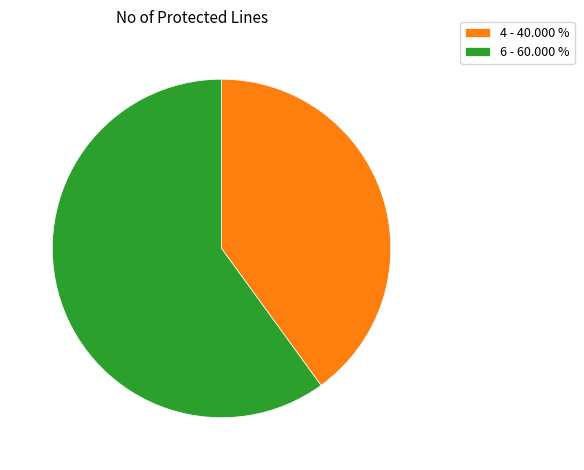

Rank the categories by value from lowest to highest.

4 - 40.000 %, 6 - 60.000 %